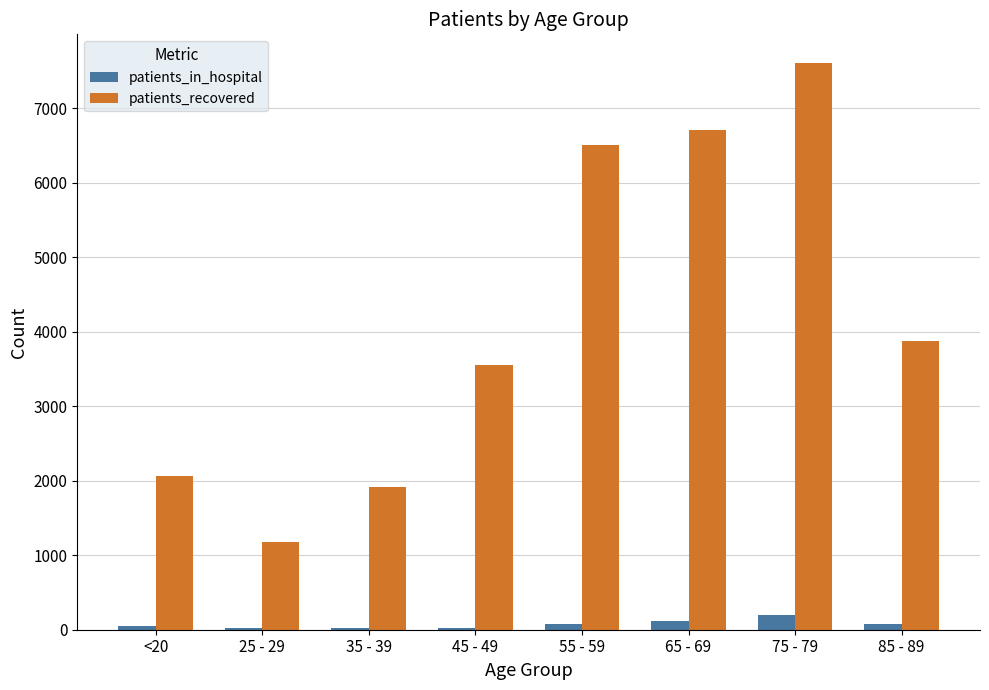

Count the number of data series in this chart.

2